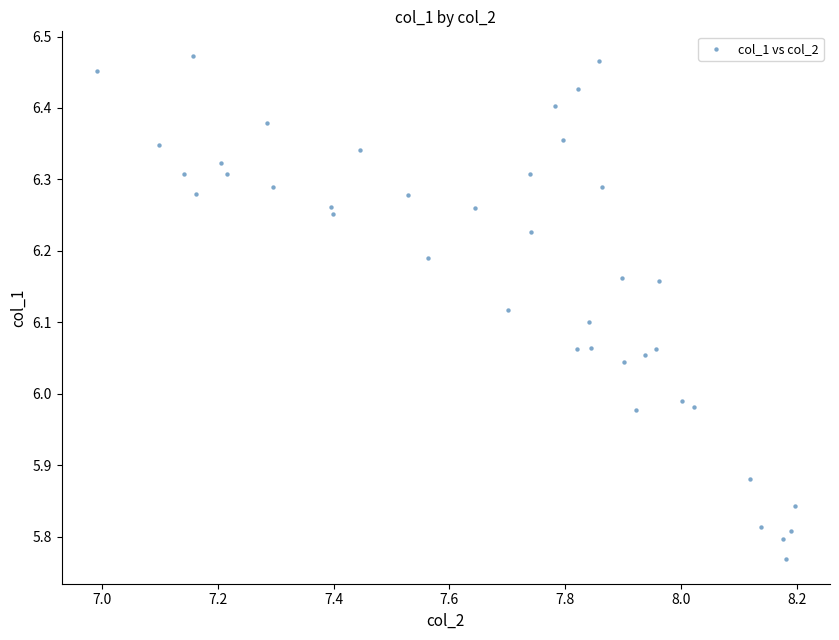

What is the range of Y values (max minus min)?

0.7